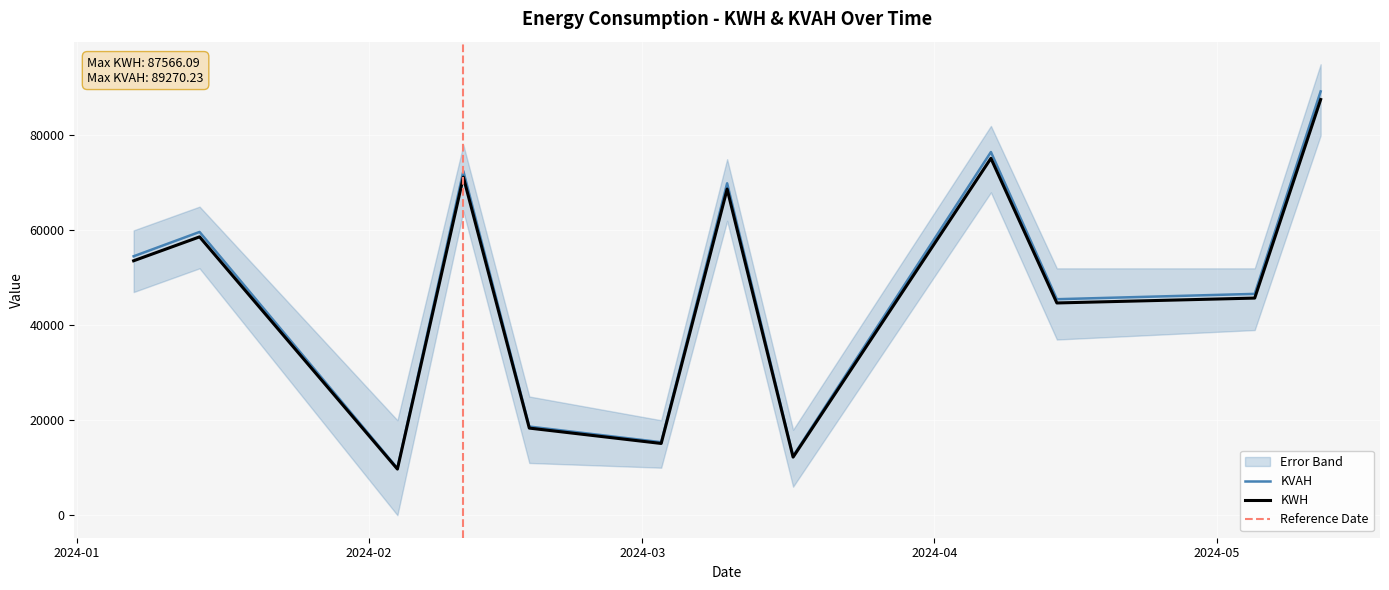

What is the difference between the KVAH values at 2024-01-07 and 2024-01-14?

5124.5